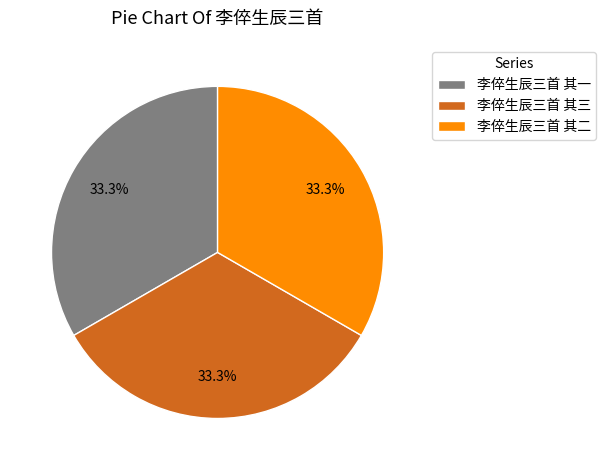

What percentage do 李倅生辰三首 其二 and 李倅生辰三首 其一 together represent?

66.7%